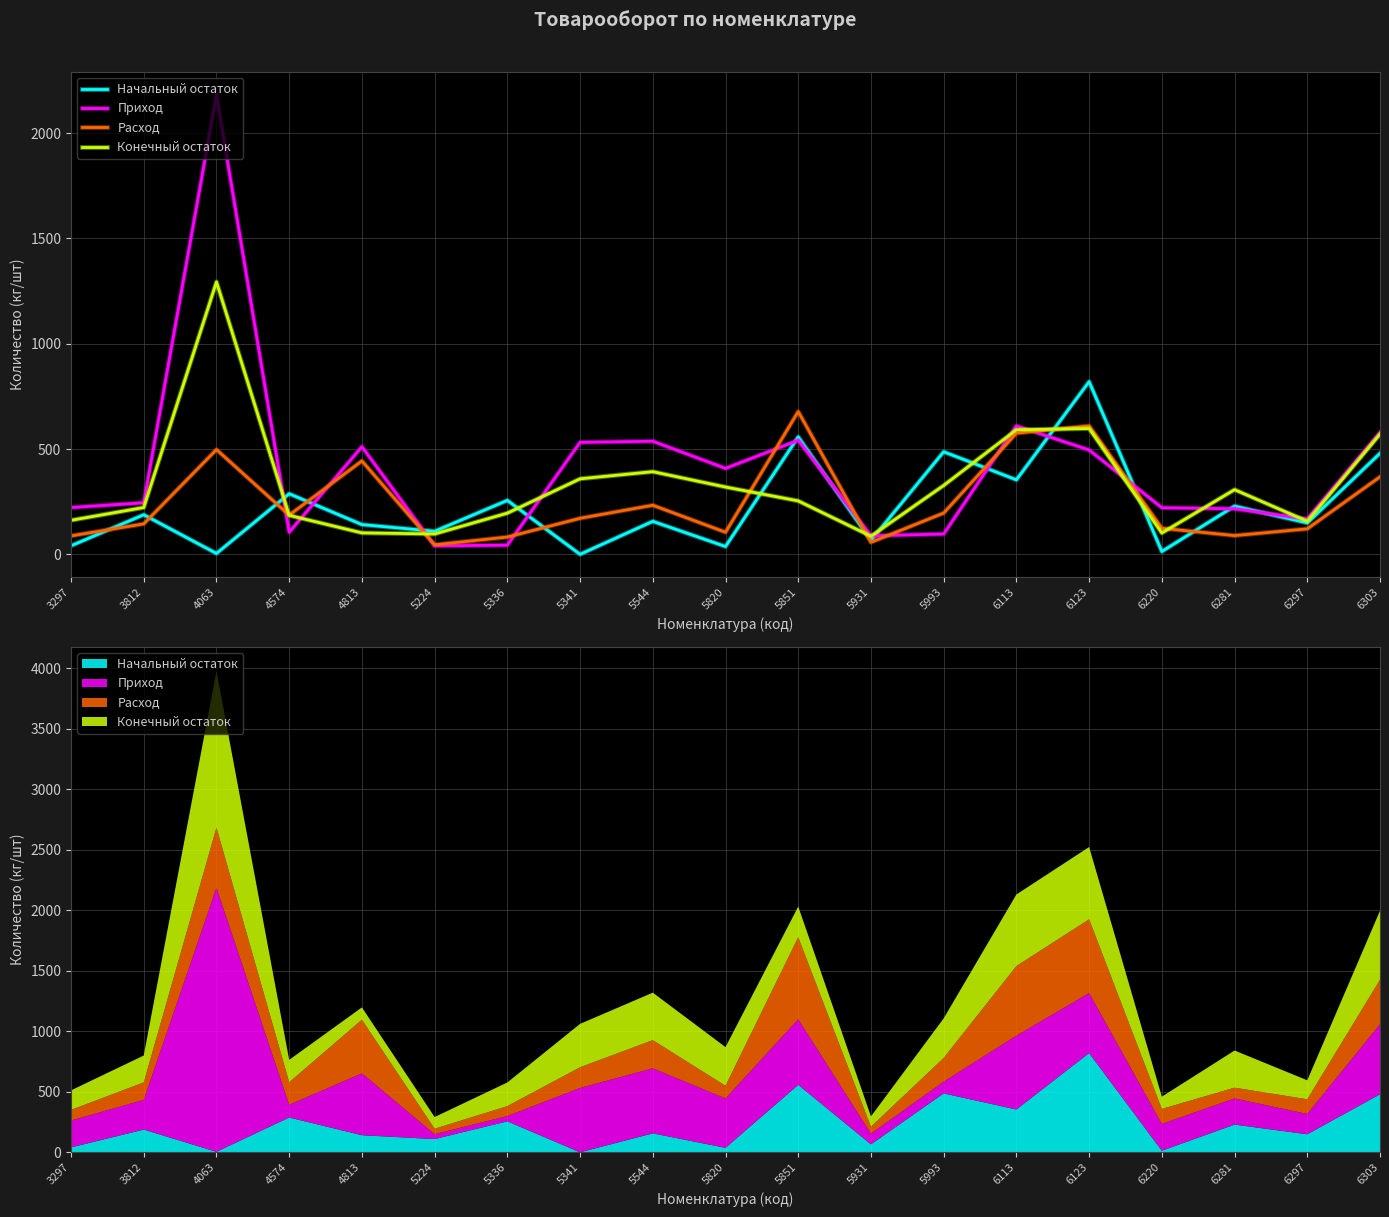

Reading left to right, transcribe all the data shown in this chart.

Начальный остаток: 40.6	187.9	4.2	287.6	141.2	109.4	256.0	0.0	156.6	37.0	557.4	66.0	486.9	353.7	819.8	13.4	229.0	149.0	479.5
Приход: 222.1	244.9	2181.0	105.2	510.9	40.3	43.5	531.5	537.0	407.9	541.5	88.0	96.5	609.8	495.4	221.3	216.0	168.0	578.0
Расход: 87.5	144.6	497.2	185.9	443.3	45.2	82.0	171.1	233.0	104.8	677.8	57.0	195.9	575.1	609.8	123.7	89.0	121.0	367.8
Конечный остаток: 161.5	222.2	1293.2	185.0	101.8	96.6	195.5	358.5	392.4	319.4	253.6	86.0	326.9	591.5	597.1	101.2	307.0	157.0	570.4